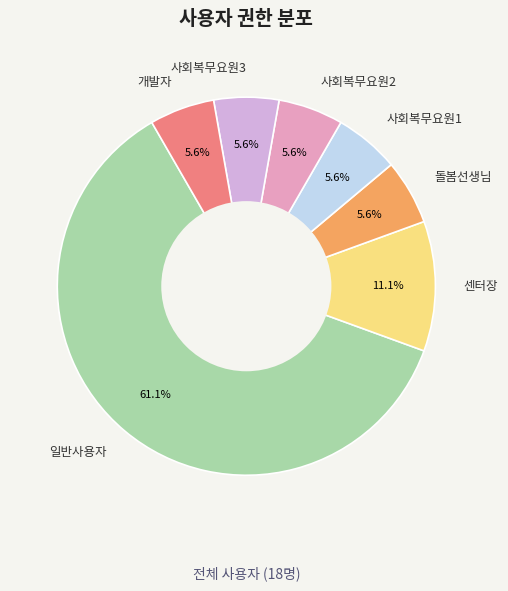

What is the ratio of the value at 돌봄선생님 to the value at 일반사용자?

0.1